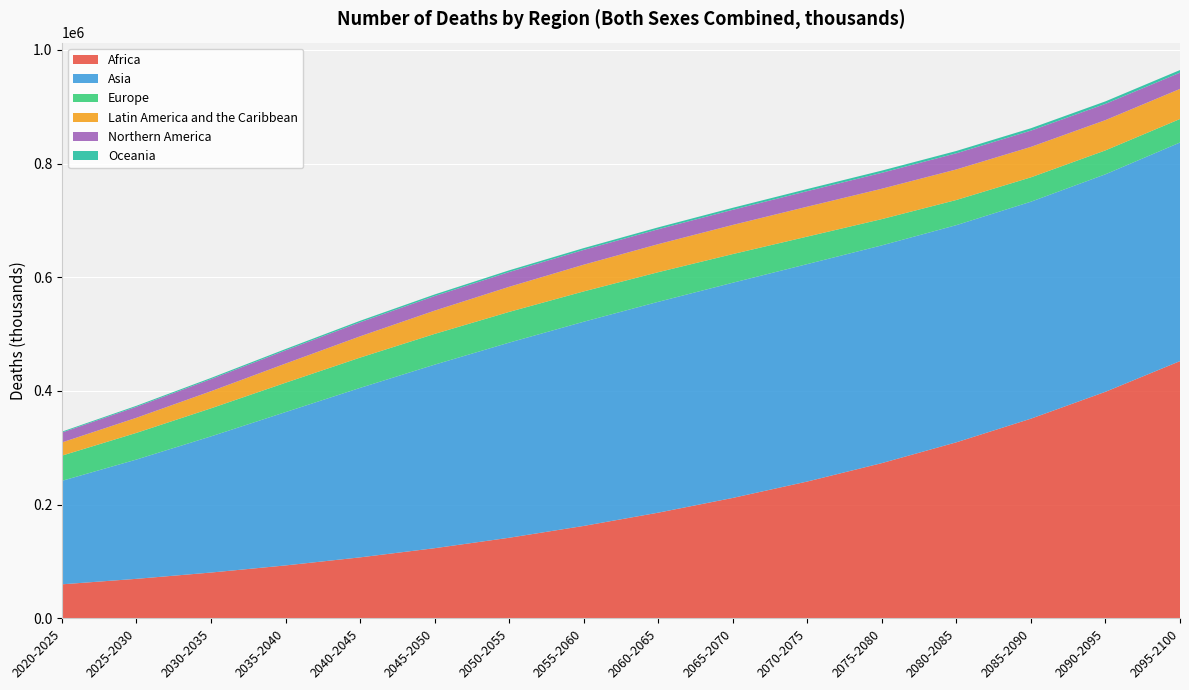

Reading right to left, extract all data points from this chart.

Africa: 452482.3	398543.6	351256.3	309695.0	273101.4	240730.9	211871.2	185937.7	162615.1	141820.8	123452.8	107324.8	93156.5	80635.5	69570.2	59918.6
Asia: 384449.7	382539.1	381574.1	381941.4	382941.1	382386.3	378460.6	370830.2	359106.7	343169.4	322787.4	298039.3	269630.8	239459.1	209808.9	181967.6
Europe: 41356.1	42018.6	42846.5	44242.1	46197.9	48367.5	50393.5	52085.8	53339.9	54030.7	54047.4	53256.7	51604.4	49333.9	46902.8	44331.1
Latin America and the Caribbean: 52894.3	53225.6	53556.5	53689.1	53408.2	52586.5	51211.7	49315.2	46935.2	44133.0	40931.9	37409.1	33729.3	30059.7	26527.6	23209.7
Northern America: 28585.0	28593.4	28593.3	28446.2	28022.5	27363.0	26670.9	26199.2	26038.0	25978.6	25650.1	24751.5	23225.9	21276.0	19252.0	17369.5
Oceania: 4615.9	4387.6	4202.5	4048.3	3885.9	3699.0	3505.9	3327.4	3161.4	2991.6	2803.2	2588.1	2344.0	2081.7	1827.8	1601.6